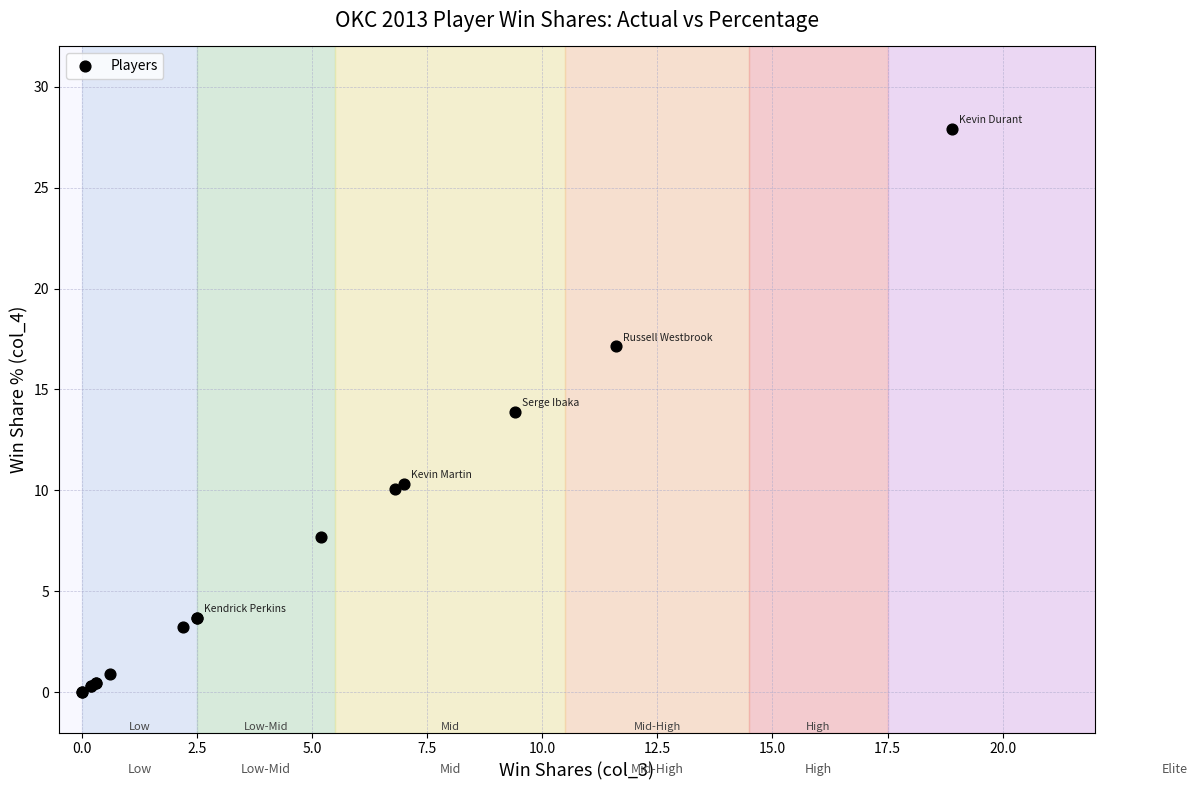

What Y value in the scatter plot is closest to 13?

13.9